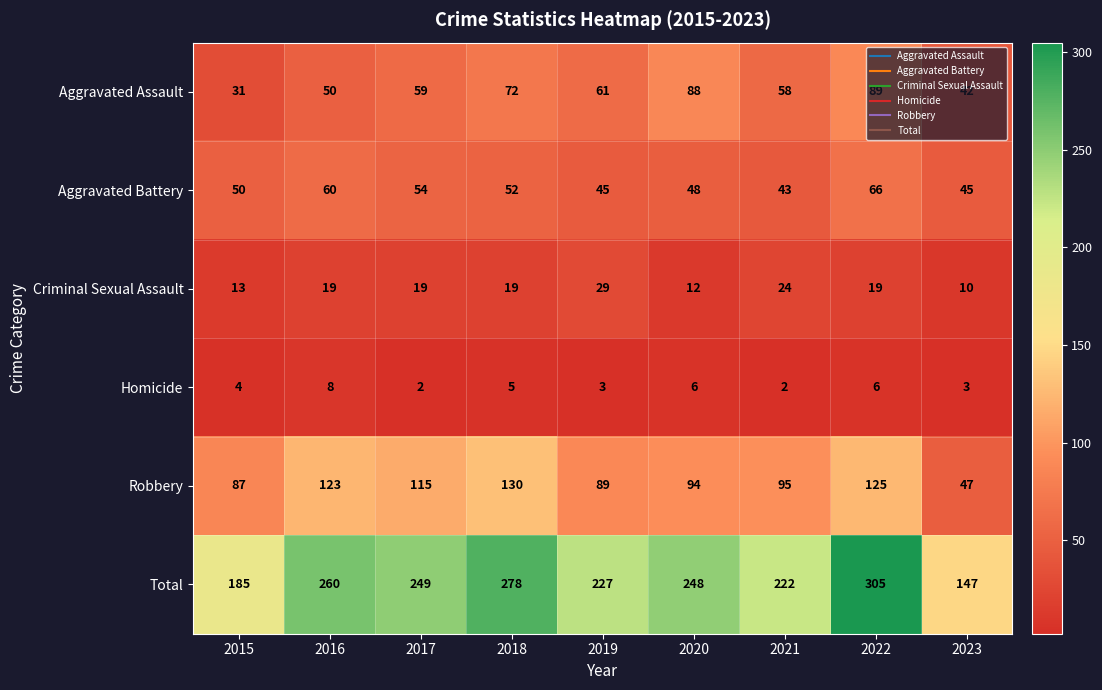

How many data points does each series have?

9